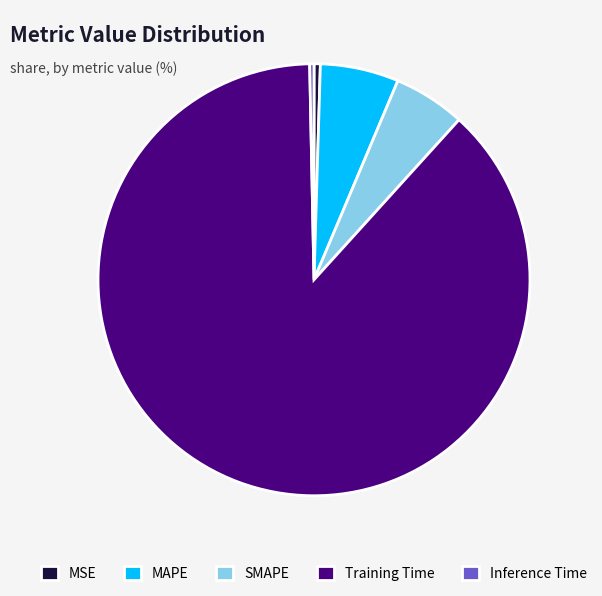

Between MSE and Training Time, which is larger?

Training Time